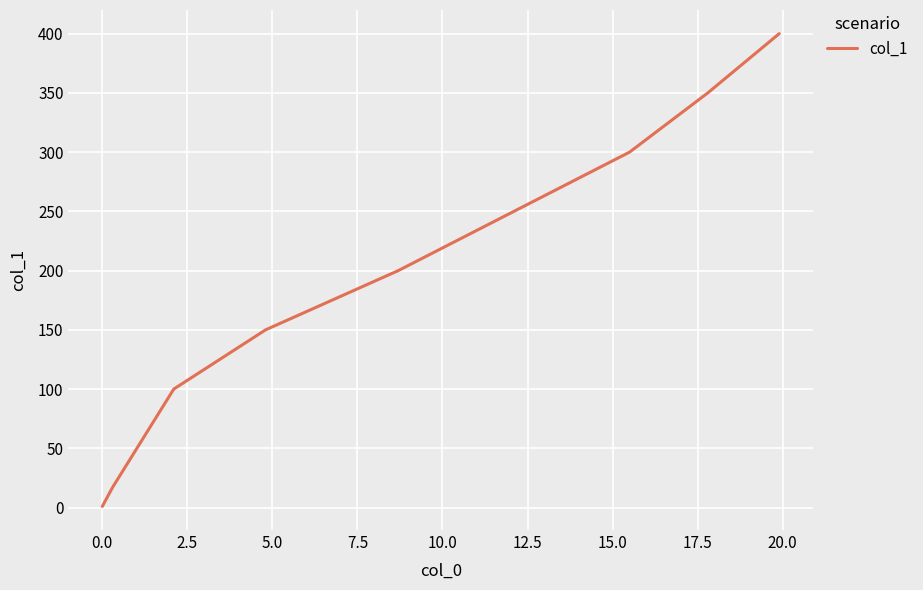

How many categories are shown in the chart?

9